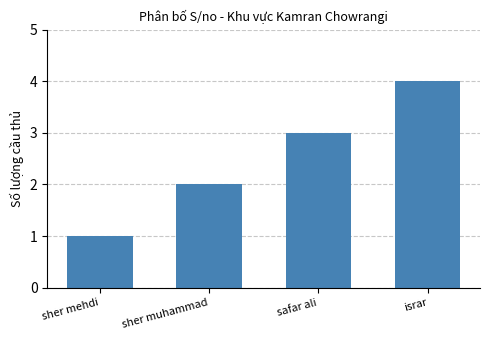

What is the maximum value shown in the chart?

4